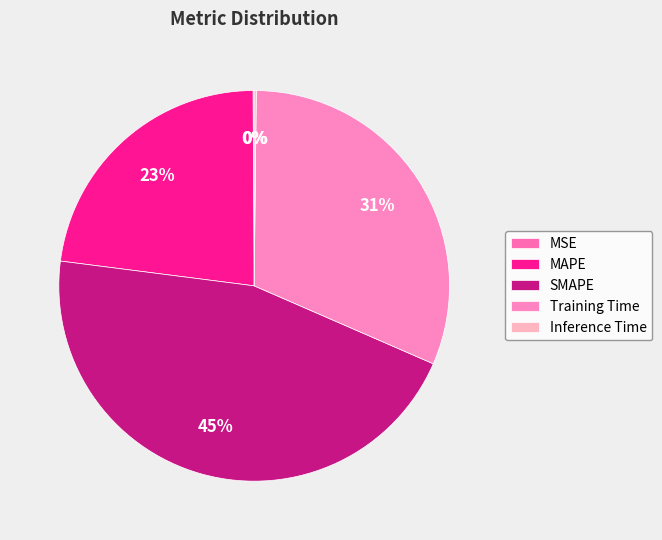

Is there a majority slice in this chart?

No